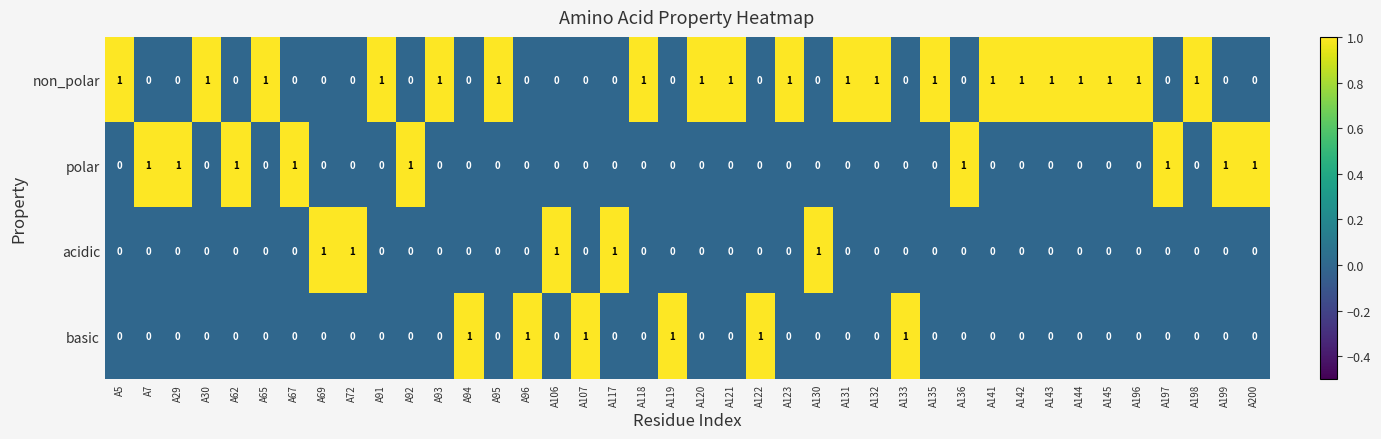

How many acidic values are between 0 and 1?

40